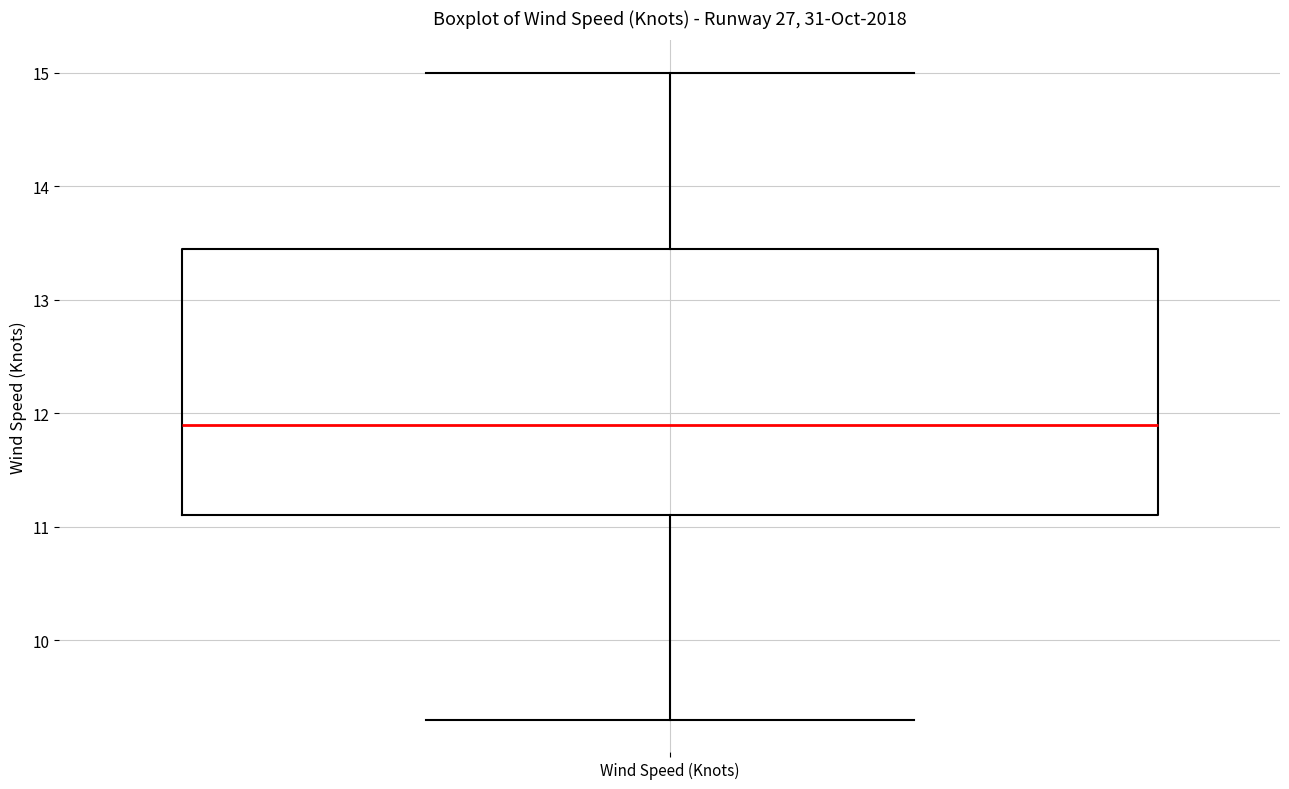

Transcribe this box plot: give where the median line is, the range the box spans, and where the two whiskers end, as read against the y-axis. The values are not printed on the chart, so give them approximately, as read against the axis.

median 11.9, box 11.1 to 13.5, whiskers 9.3 to 15.0